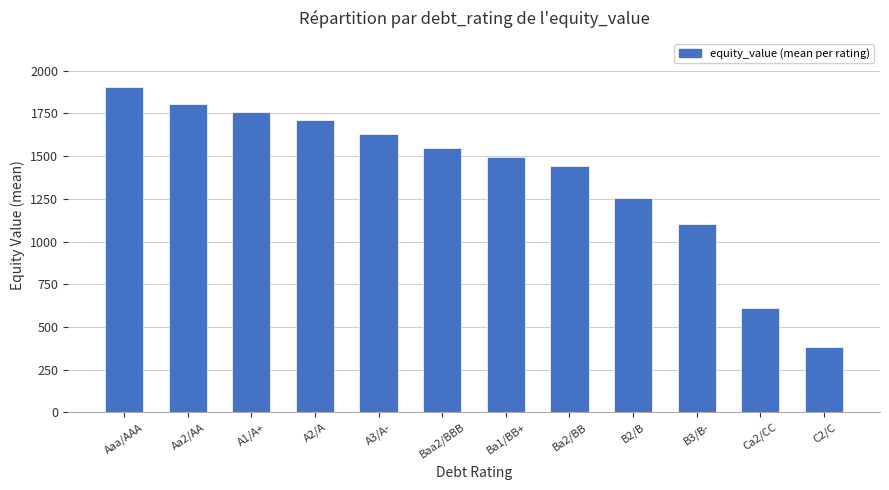

List the labels in order of value, smallest first.

C2/C, Ca2/CC, B3/B-, B2/B, Ba2/BB, Ba1/BB+, Baa2/BBB, A3/A-, A2/A, A1/A+, Aa2/AA, Aaa/AAA